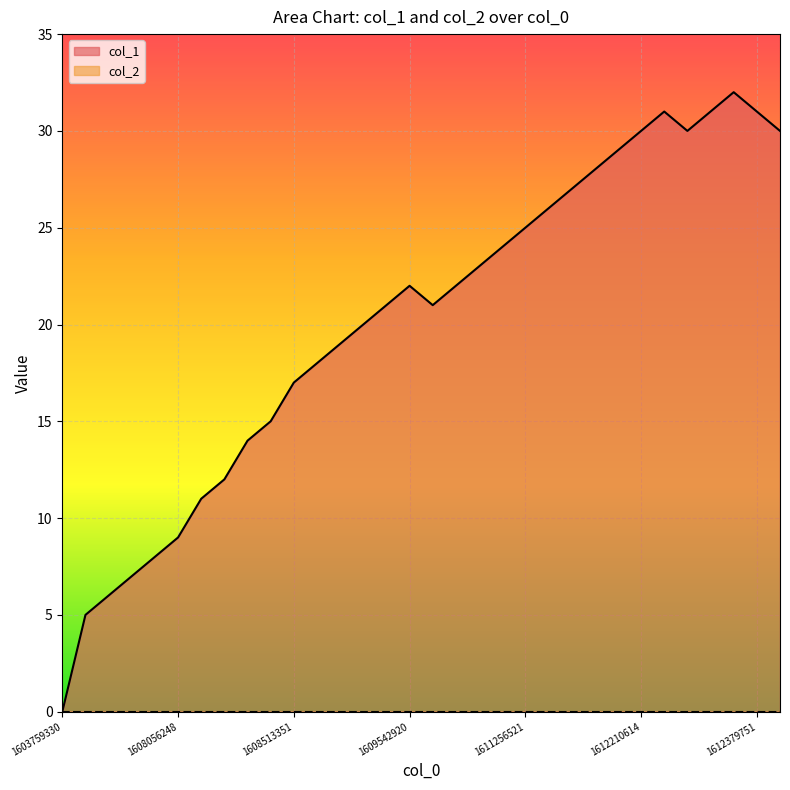

What is the maximum value shown in the chart?

32